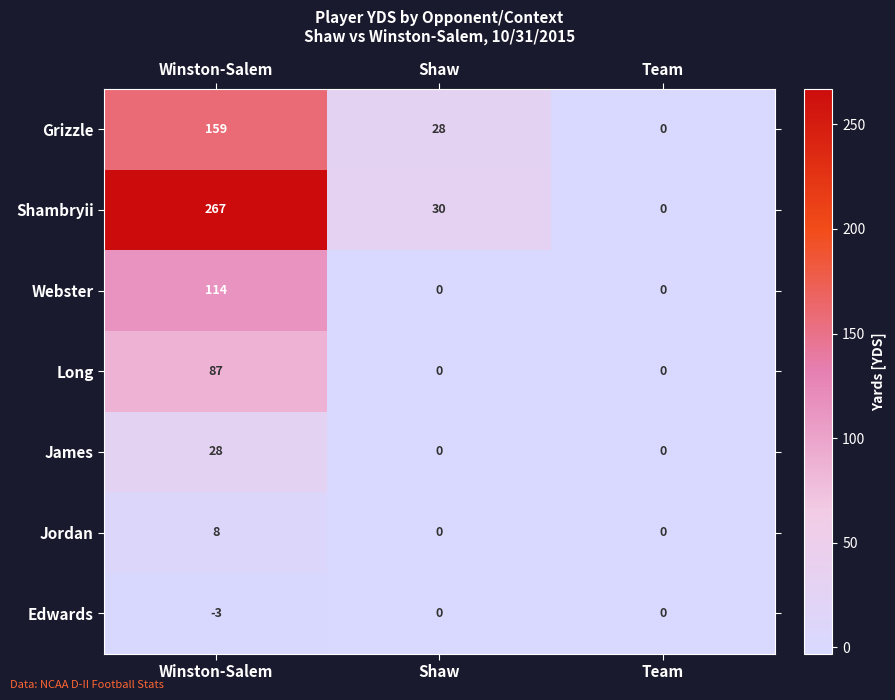

List the series in order of their peak value, highest first.

Shambryii, Grizzle, Webster, Long, James, Jordan, Edwards